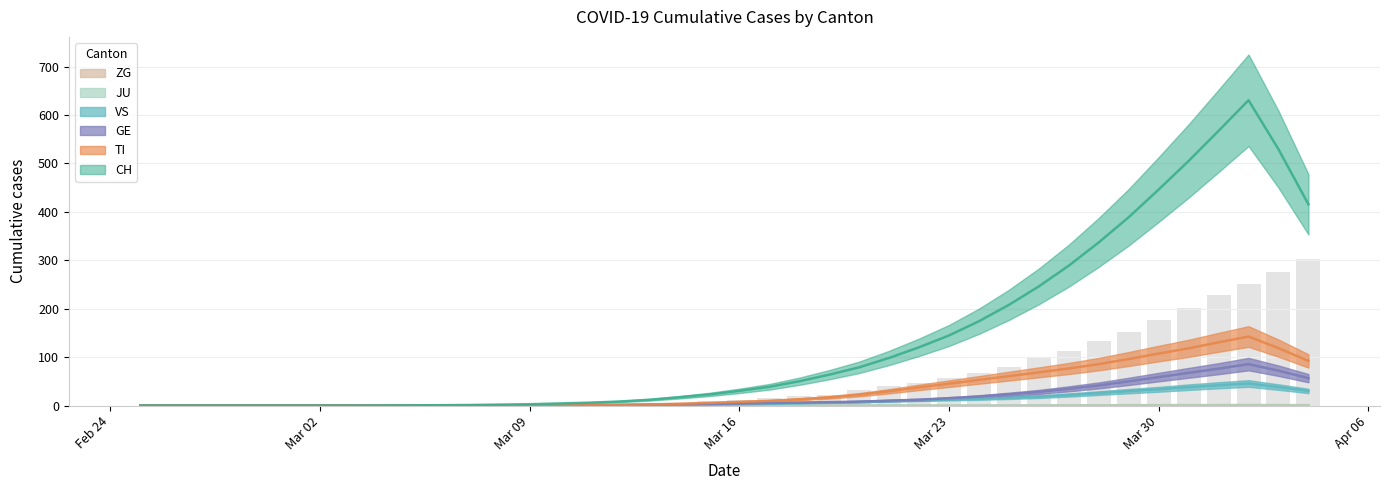

Where is ZG nearest to the value 1?

2020-03-28